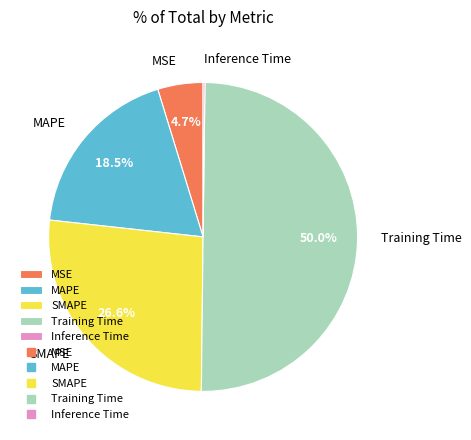

Does MSE account for over 50% of the chart?

No